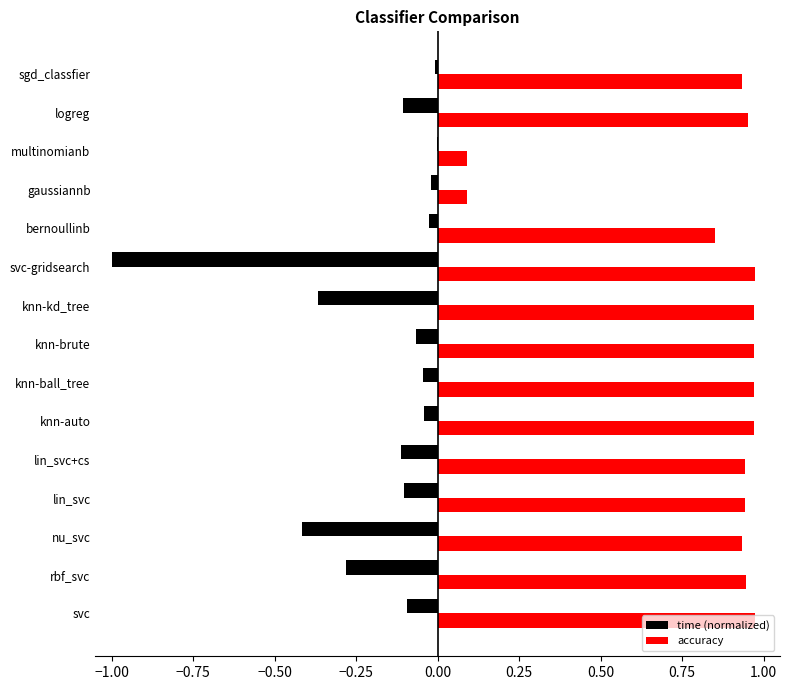

What is the sum of all time (normalized) values?

-2.7